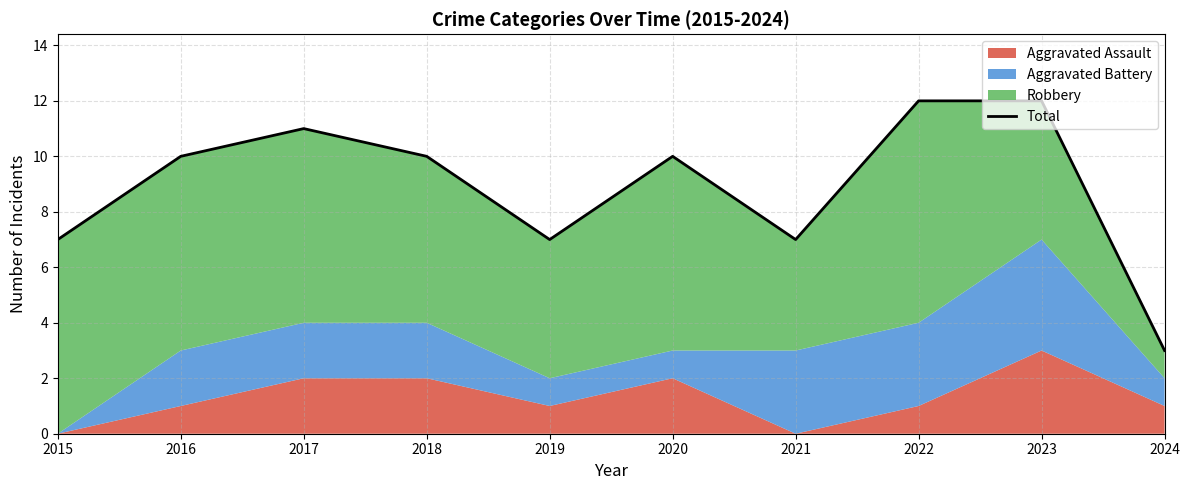

Is it true that the value at 2015 is 12?

False